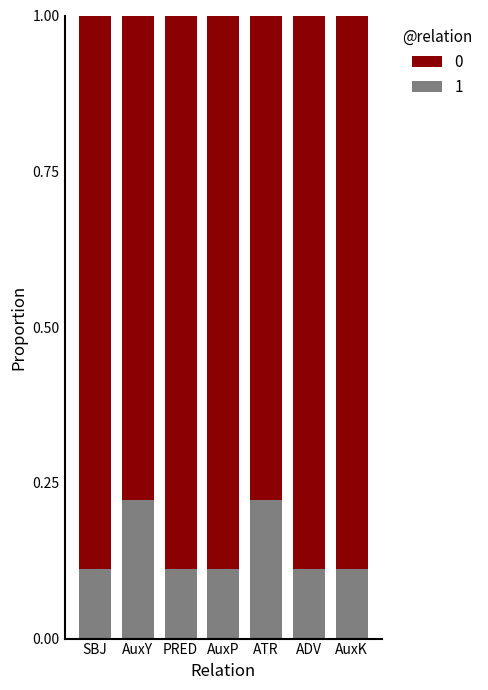

What is the total value across all series at ATR?

1.0